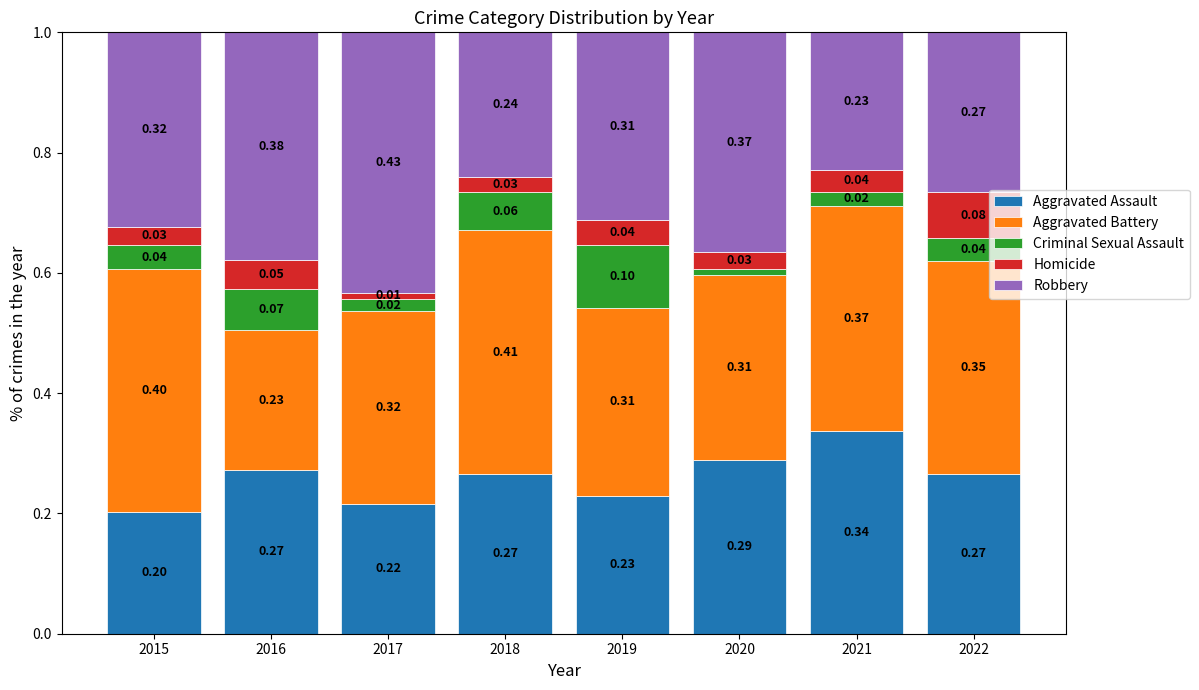

What is the total value across all series at 2015?

1.0